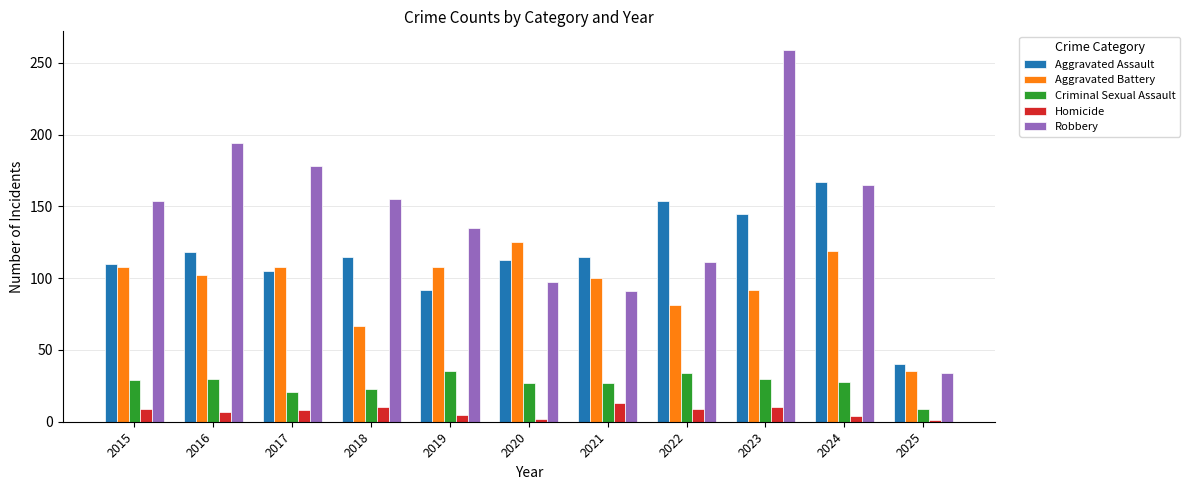

Which series has the largest total across all categories?

Robbery